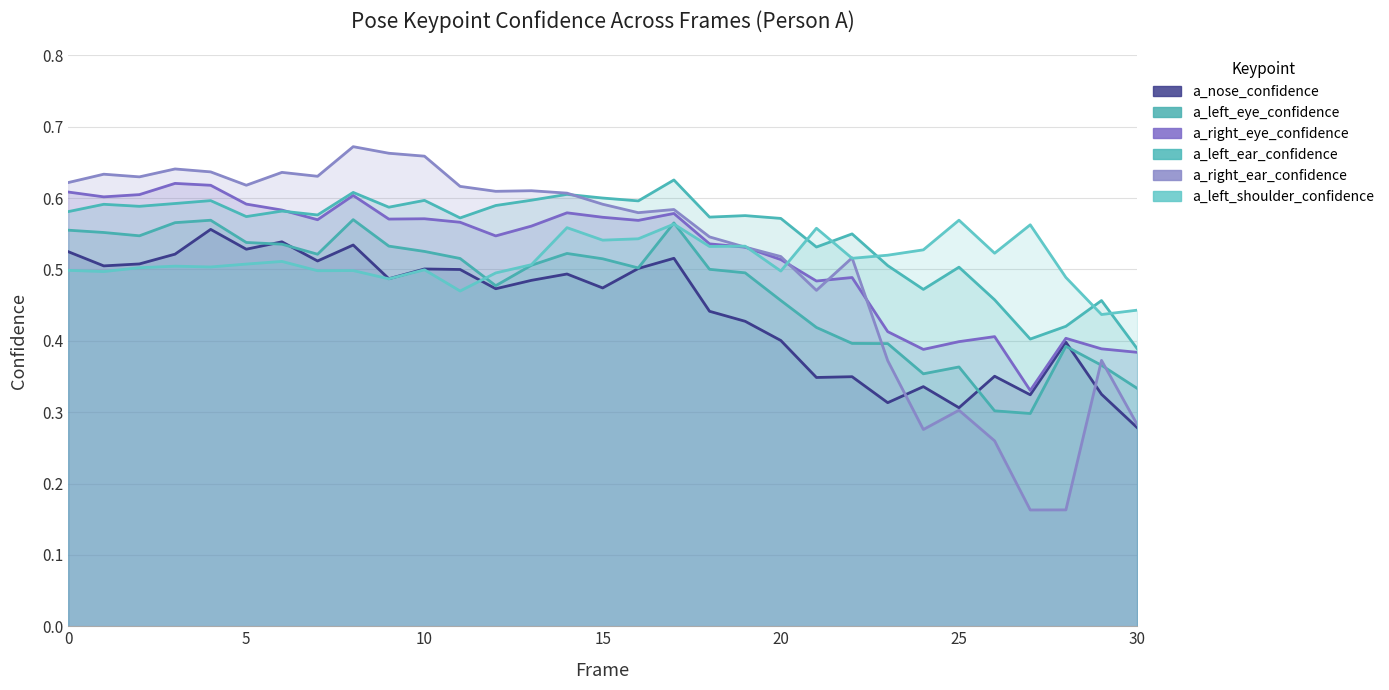

The value of a_nose_confidence at 7 is 0.2. True or false?

False